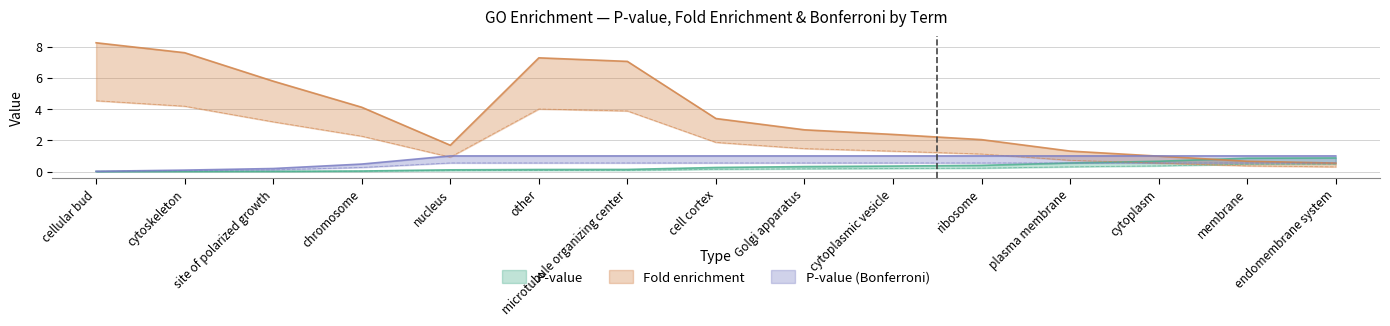

Which series has the largest total across all categories?

Fold enrichment